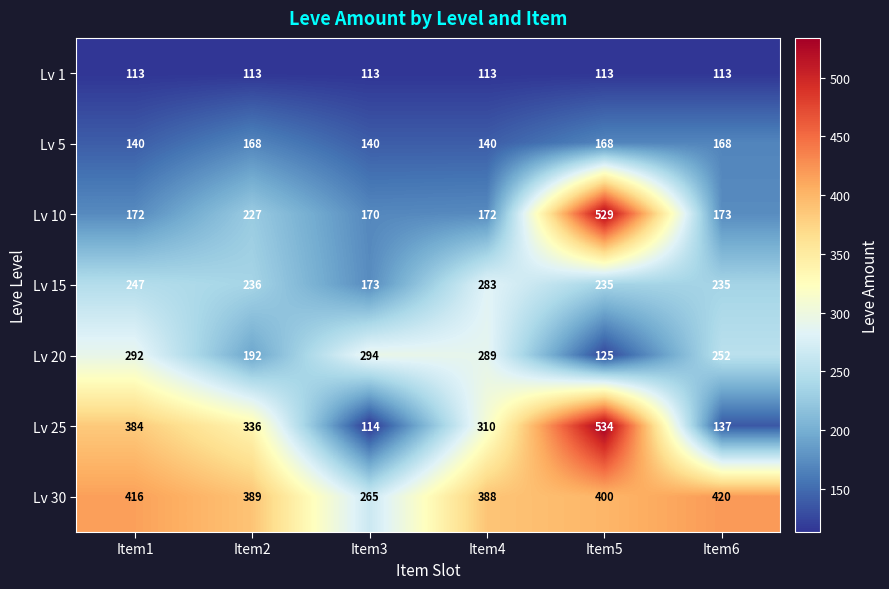

Between Item3 and Item6, which series saw the biggest shift?

Lv 30